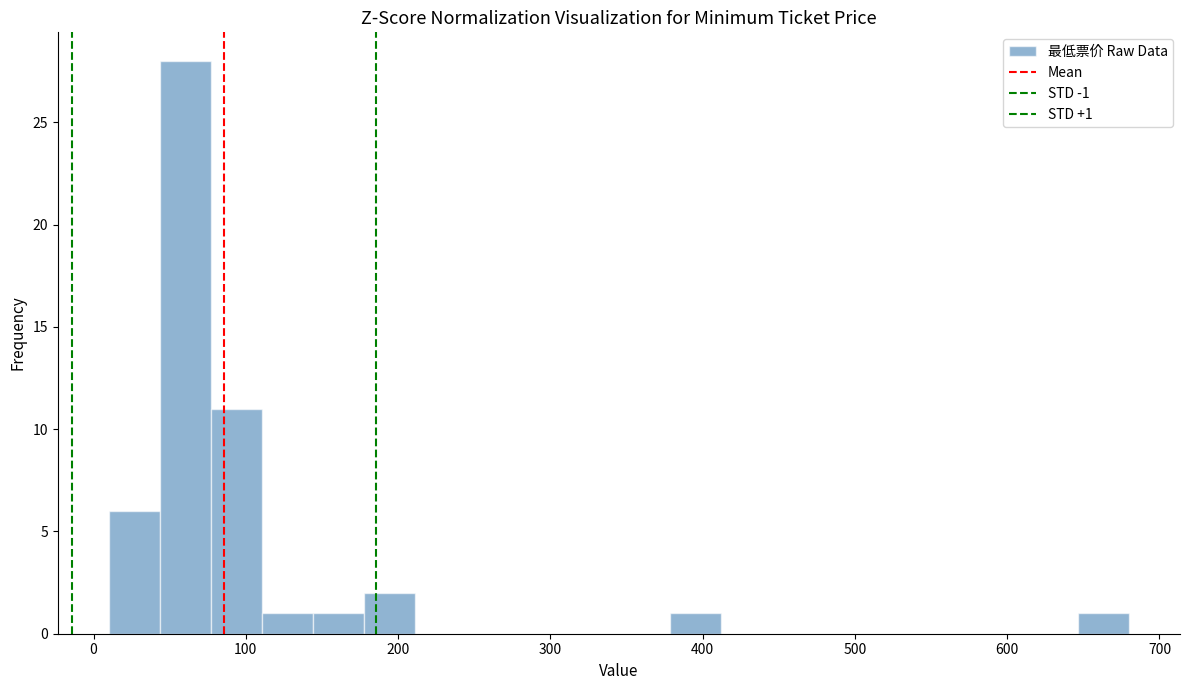

Read against the x-axis, roughly where is the centre of the tallest bar?

60